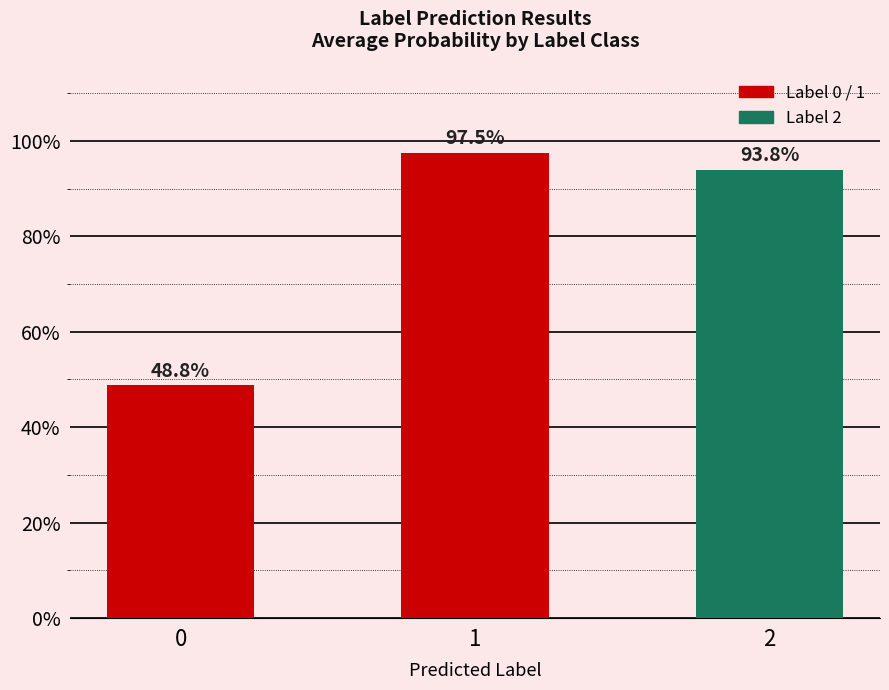

Is it true that the value at 1 is 1.5?

False